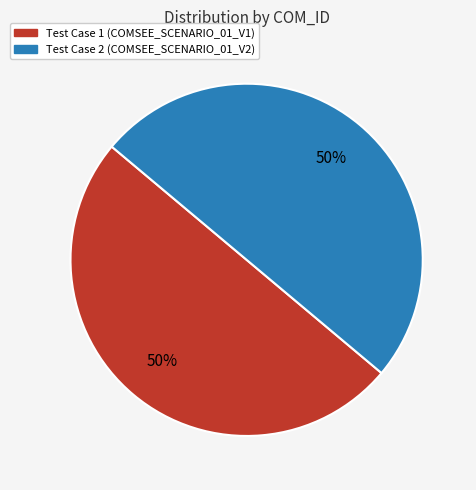

To the nearest percent, what portion does Test Case 2 (COMSEE_SCENARIO_01_V2) represent?

50%